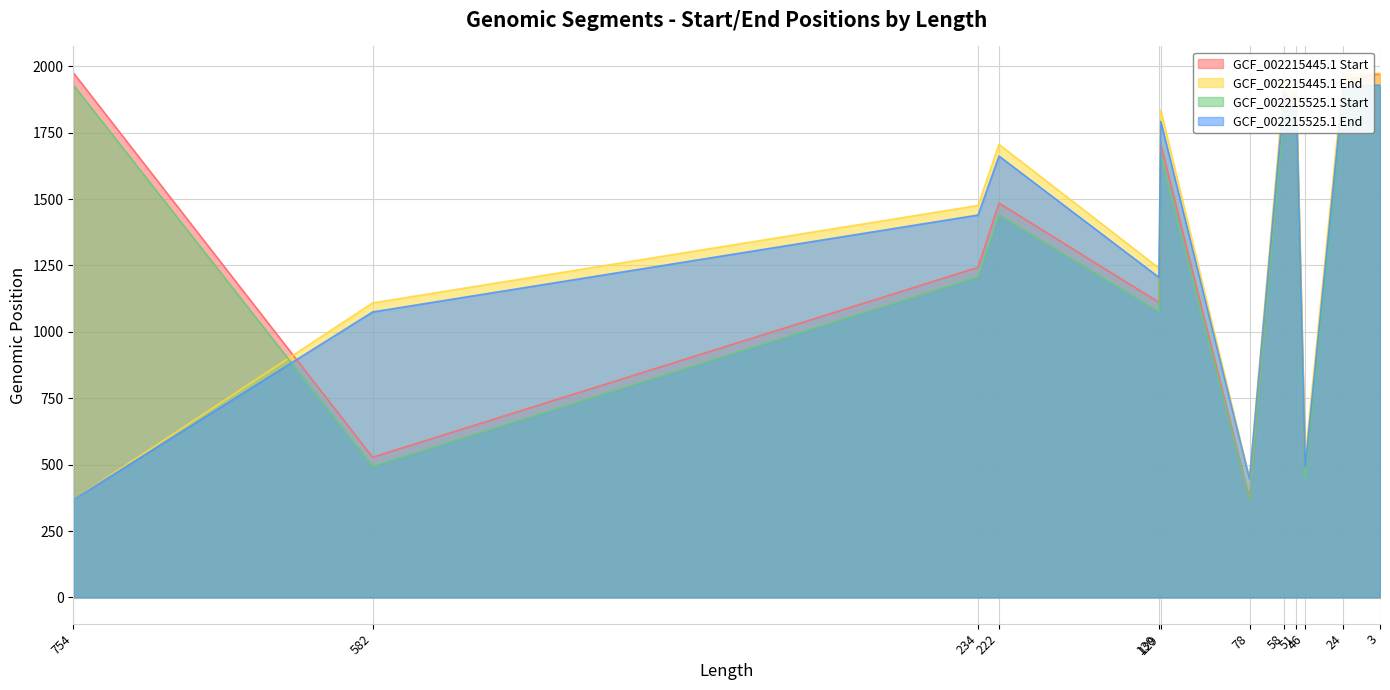

Where does the GCF_002215445.1 Start series first go above 1707?

754